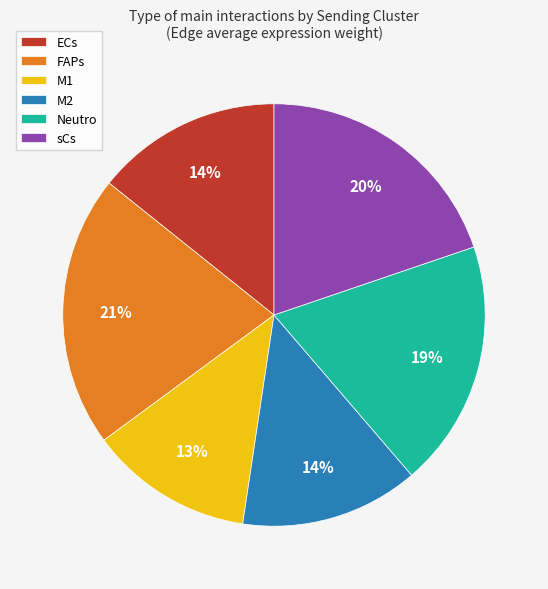

True or false: M1 accounts for 24% of the total.

False